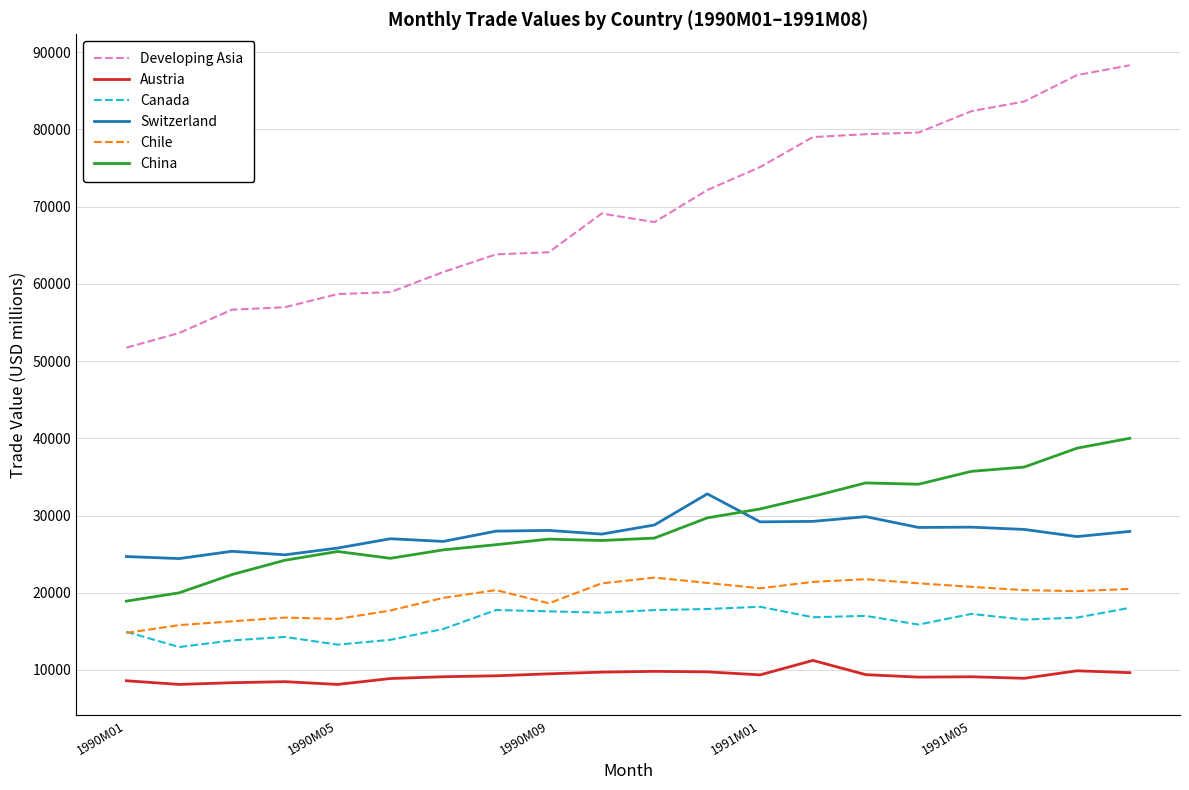

What is the greatest value displayed?

88305.7